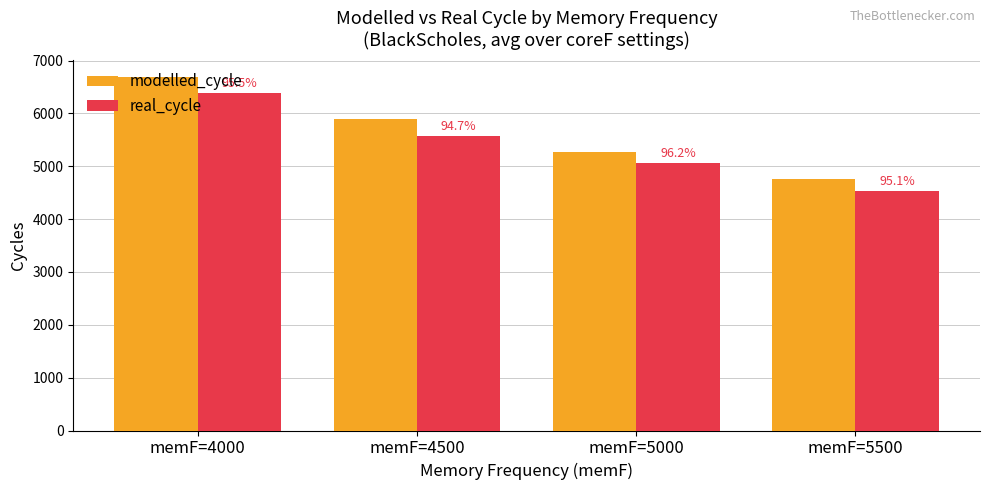

Reading left to right, what are all the values shown in this chart?

modelled_cycle: memF=4000=6684.5	memF=4500=5888.0	memF=5000=5265.8	memF=5500=4765.4
real_cycle: memF=4000=6383.9	memF=4500=5577.1	memF=5000=5064.3	memF=5500=4533.0